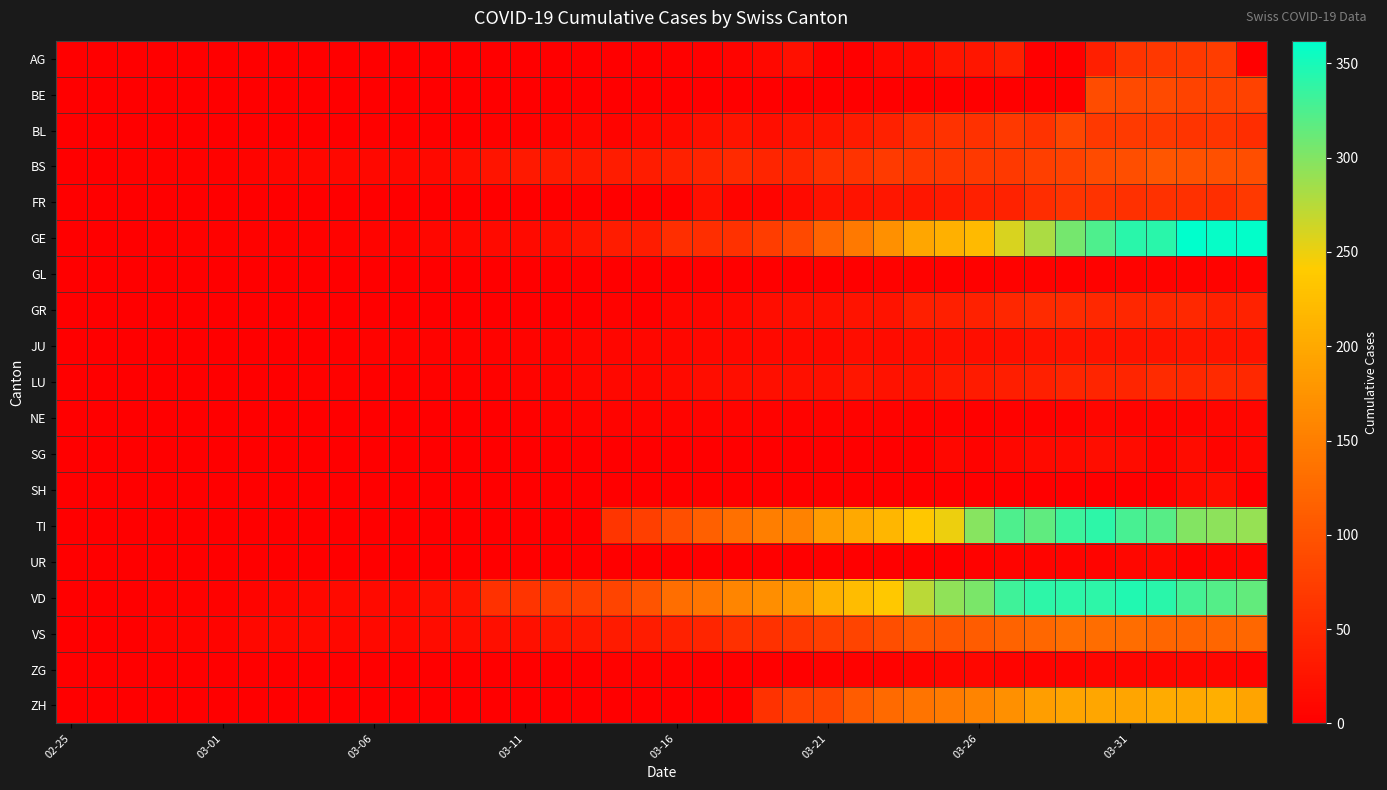

At how many categories does at least one series exceed 273?

12